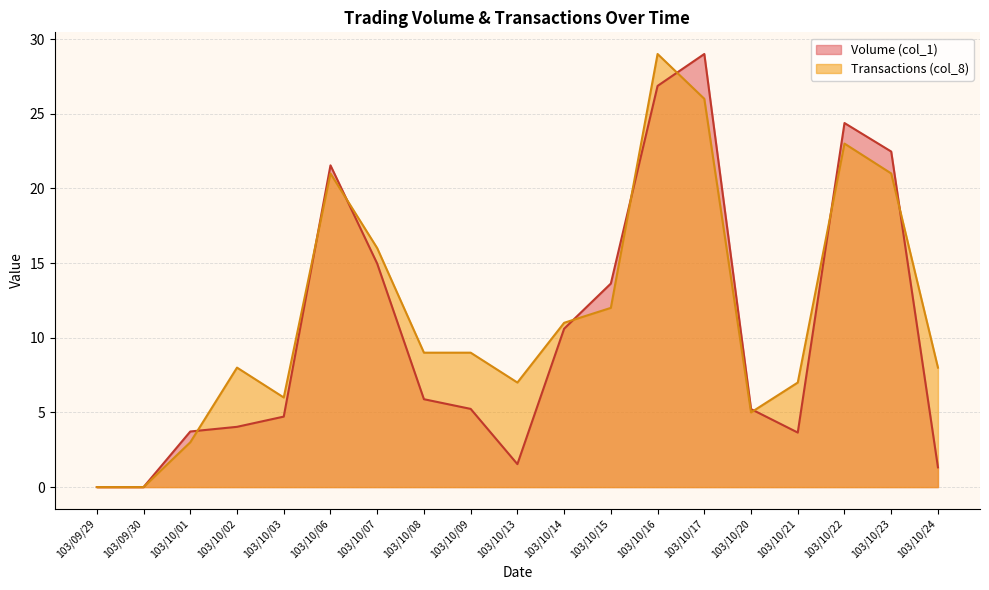

Reading left to right, list all the values displayed in this chart.

Volume (col_1): 0.0	0.0	3.7	4.0	4.7	21.5	15.0	5.9	5.2	1.5	10.6	13.6	26.9	29.0	5.2	3.7	24.4	22.5	1.3
Transactions (col_8): 0.0	0.0	3.0	8.0	6.0	21.0	16.0	9.0	9.0	7.0	11.0	12.0	29.0	26.0	5.0	7.0	23.0	21.0	8.0